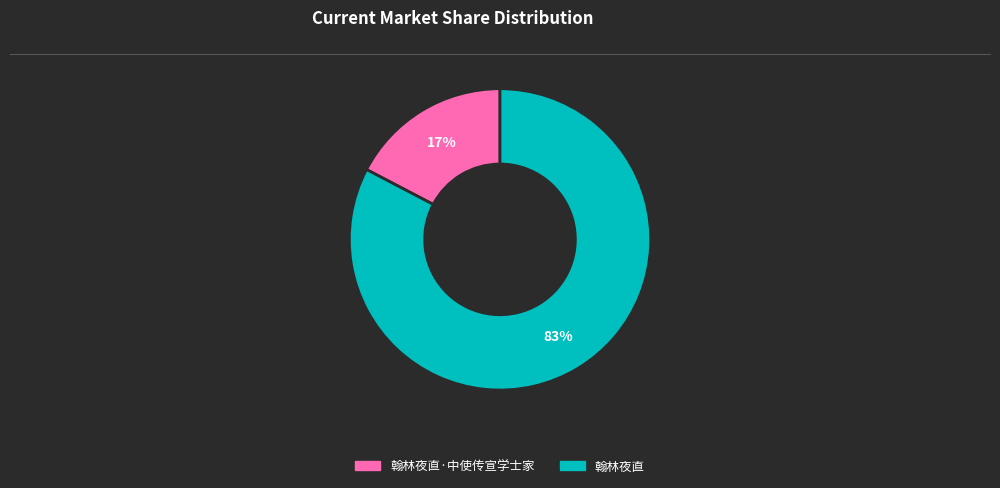

Between 翰林夜直 and 翰林夜直·中使传宣学士家, which is larger?

翰林夜直